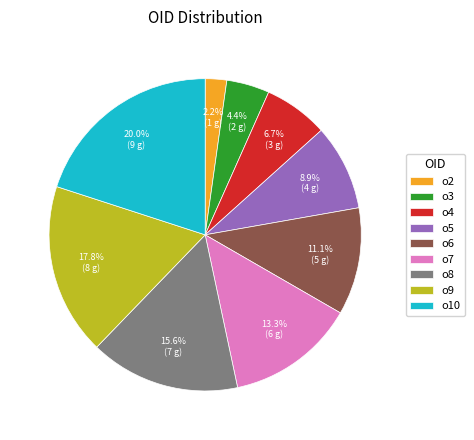

Do o7 and o2 together represent more than half of the pie?

No